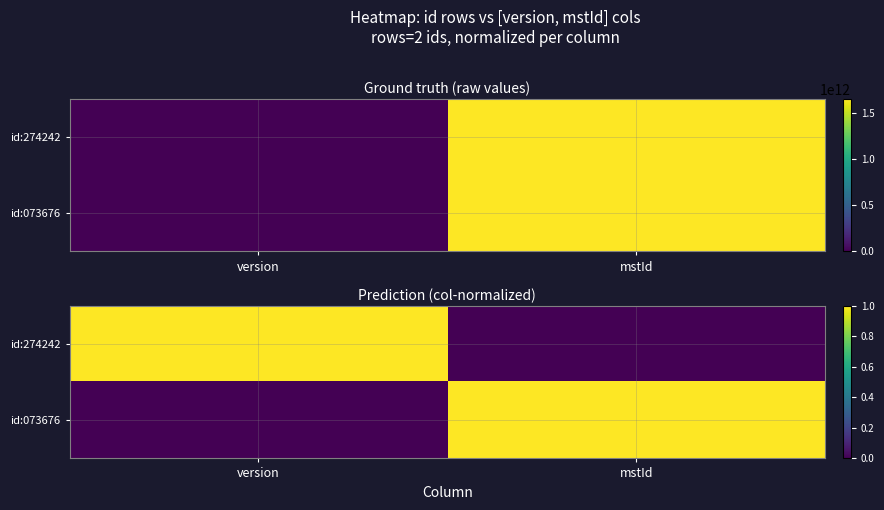

What is the sum of the id:274242 values at version and mstId?

1